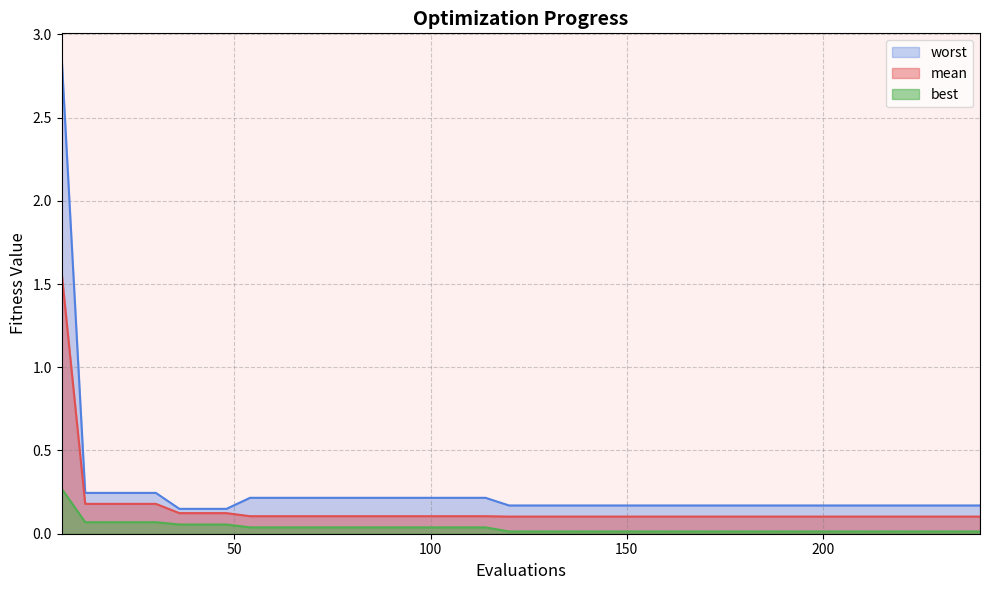

Where is worst nearest to the value 1?

12